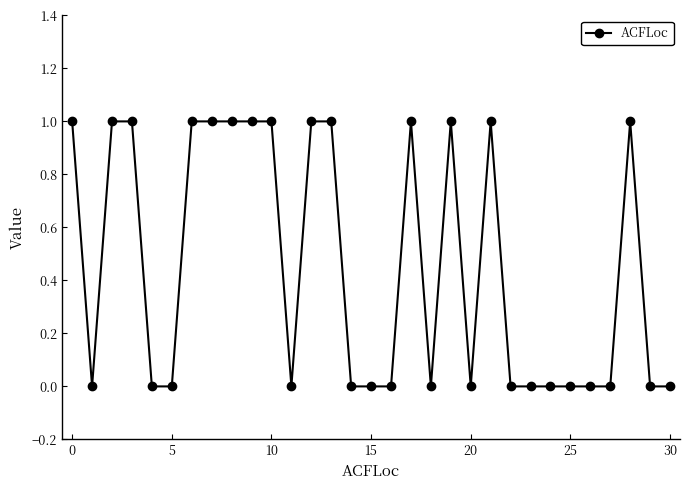

True or false: the data has more than 0 interior local peaks.

True